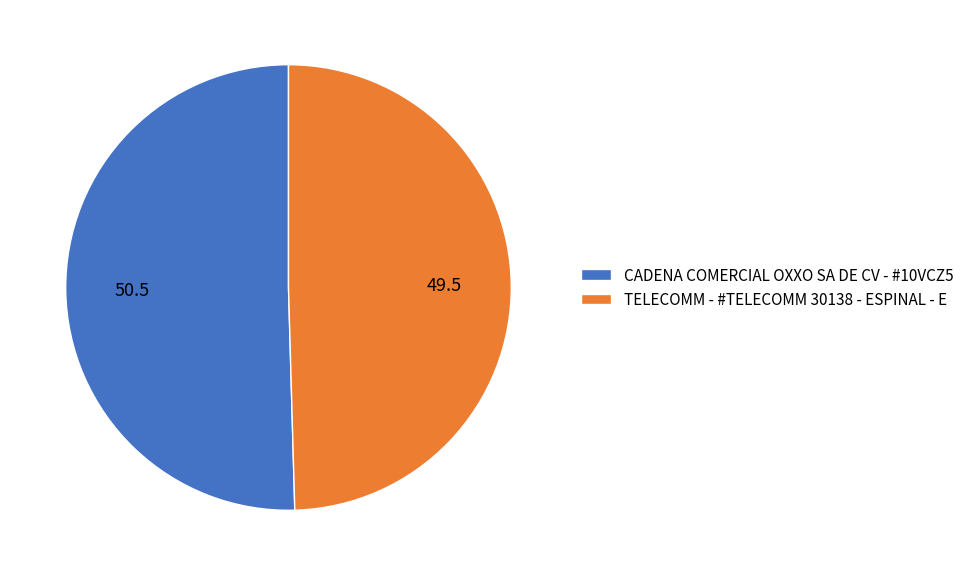

Which category accounts for the majority?

CADENA COMERCIAL OXXO SA DE CV - #10VCZ5